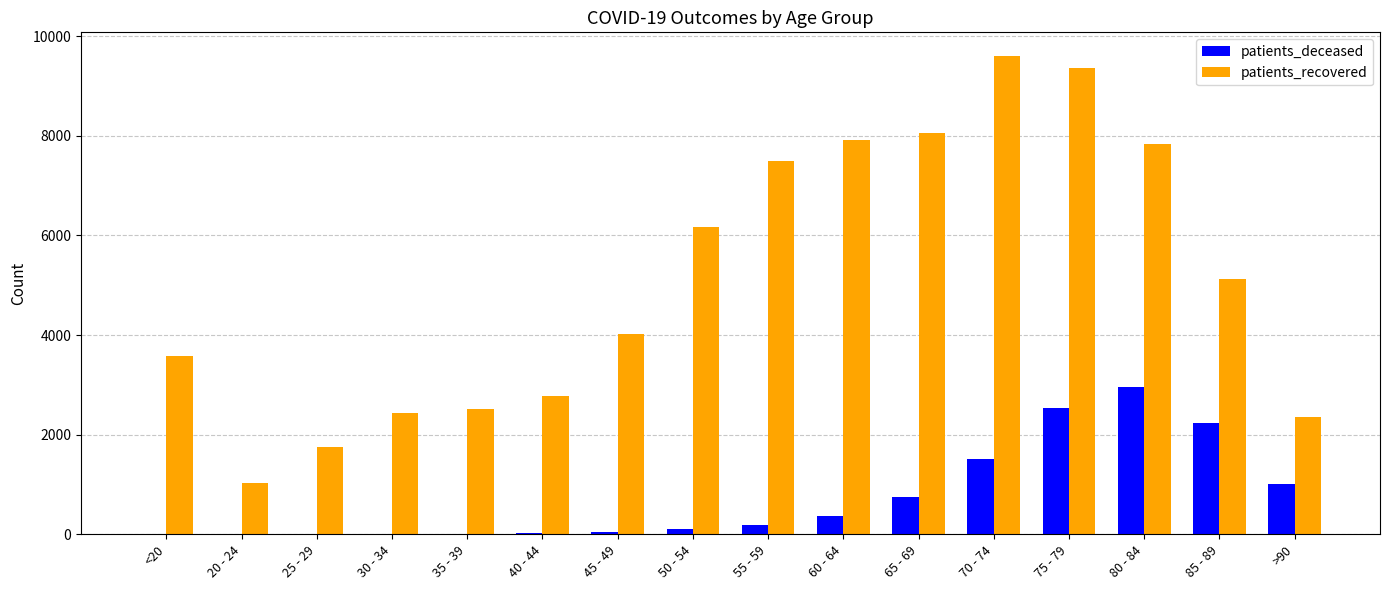

Which series changed the most between 25 - 29 and 60 - 64?

patients_recovered